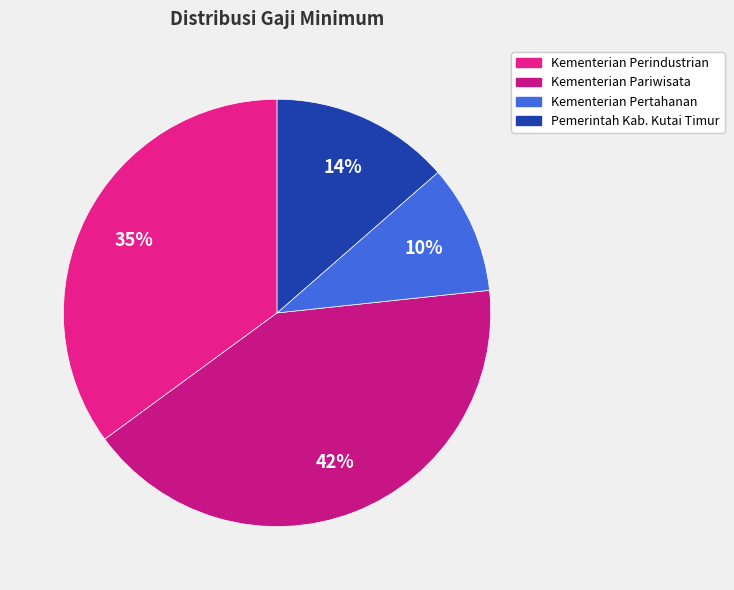

Is there a majority slice in this chart?

No